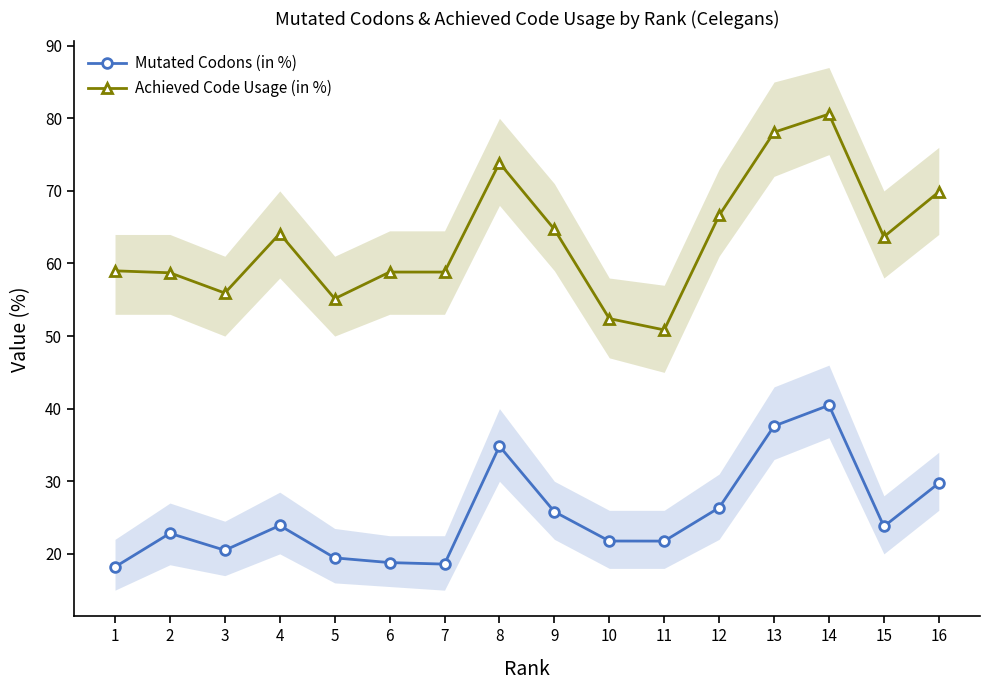

Reading left to right, what are all the values shown in this chart?

Mutated Codons (in %): 1=18.2	2=22.8	3=20.5	4=23.9	5=19.4	6=18.8	7=18.6	8=34.8	9=25.8	10=21.8	11=21.8	12=26.4	13=37.6	14=40.5	15=23.8	16=29.7
Achieved Code Usage (in %): 1=59.0	2=58.7	3=55.9	4=64.1	5=55.1	6=58.8	7=58.8	8=73.8	9=64.7	10=52.4	11=50.9	12=66.6	13=78.1	14=80.6	15=63.7	16=69.9